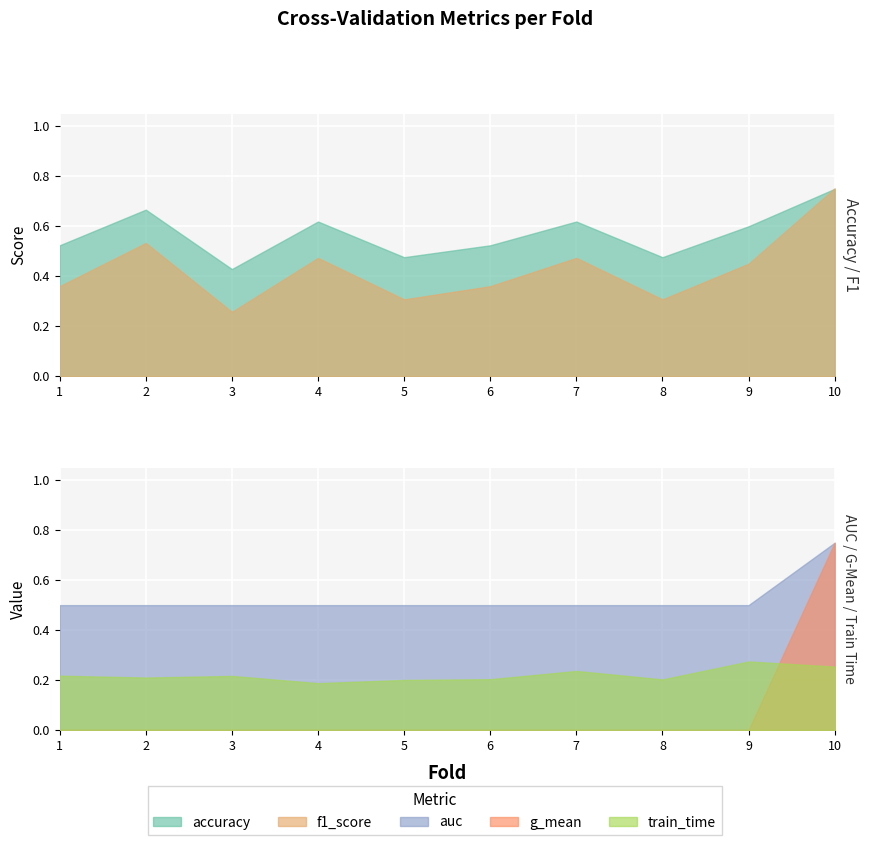

How many lines are shown in the chart?

5